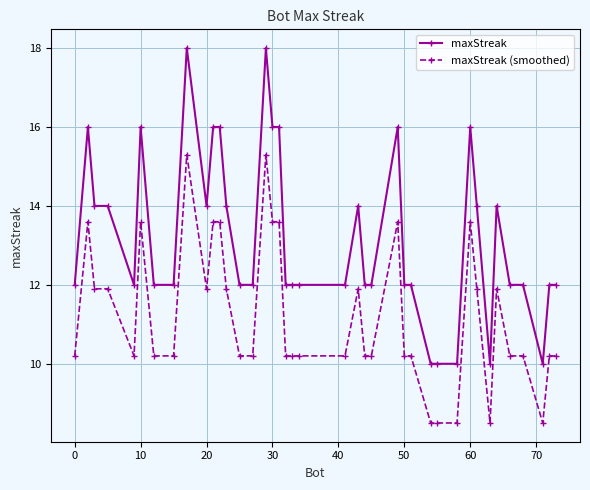

What is the lowest value of the maxStreak (smoothed) series?

8.5